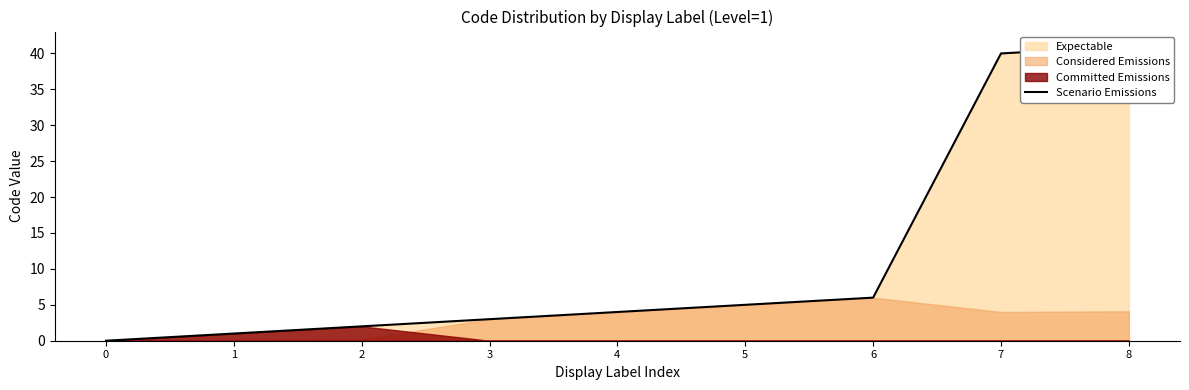

What is the difference between the maximum and second lowest values?

40